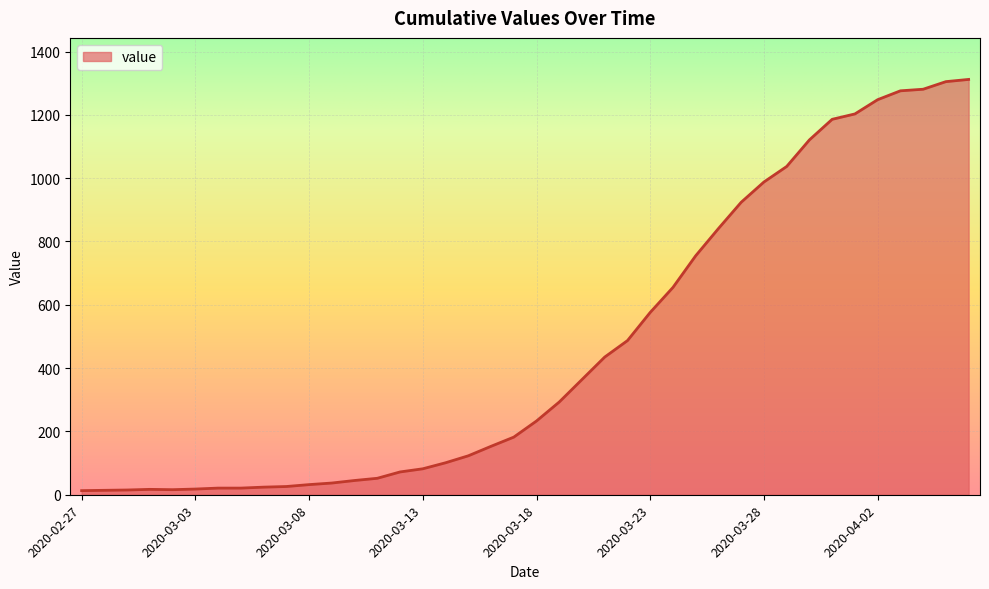

What is the maximum value shown in the chart?

1312